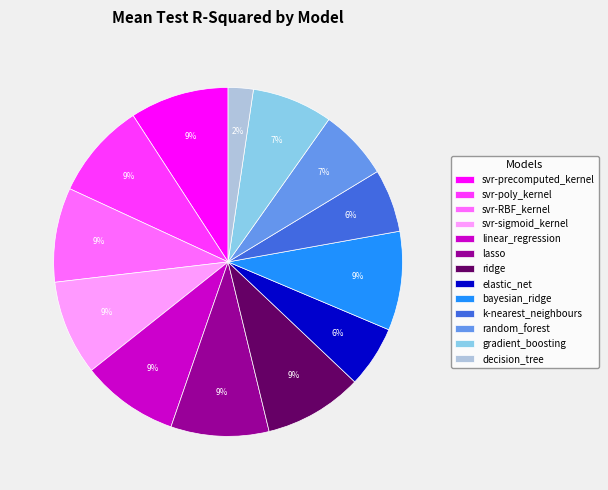

Which slice is the smallest?

decision_tree